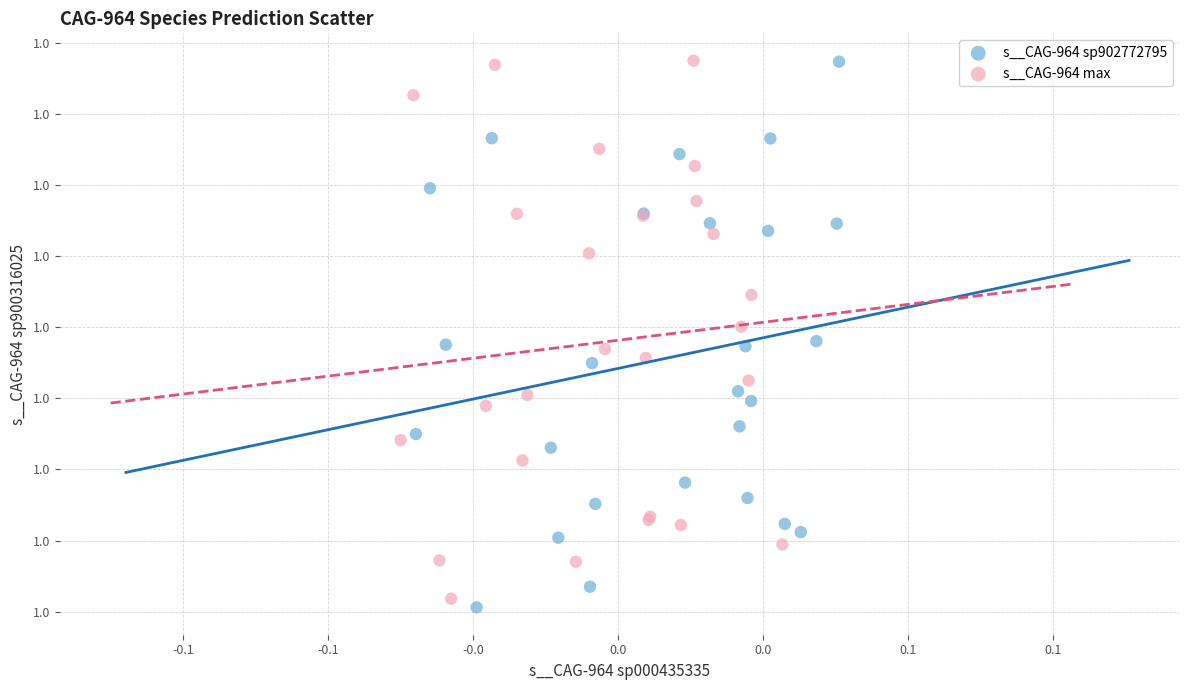

What are all the series names shown in the legend?

s__CAG-964 sp902772795, s__CAG-964 max